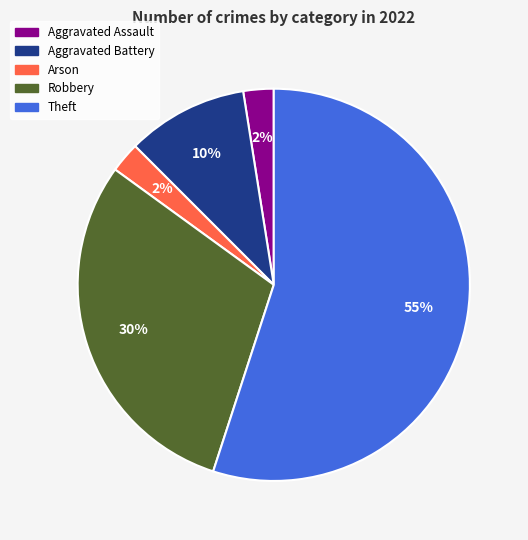

Is it true that Theft is 55% of the pie?

True